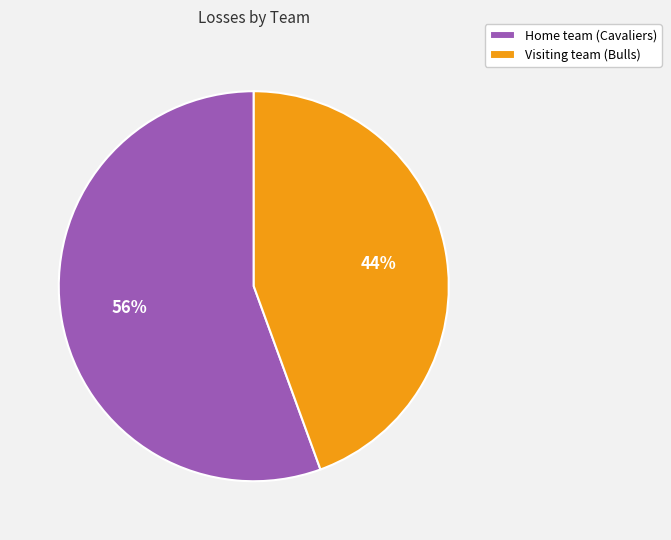

What is the majority slice?

Home team (Cavaliers)